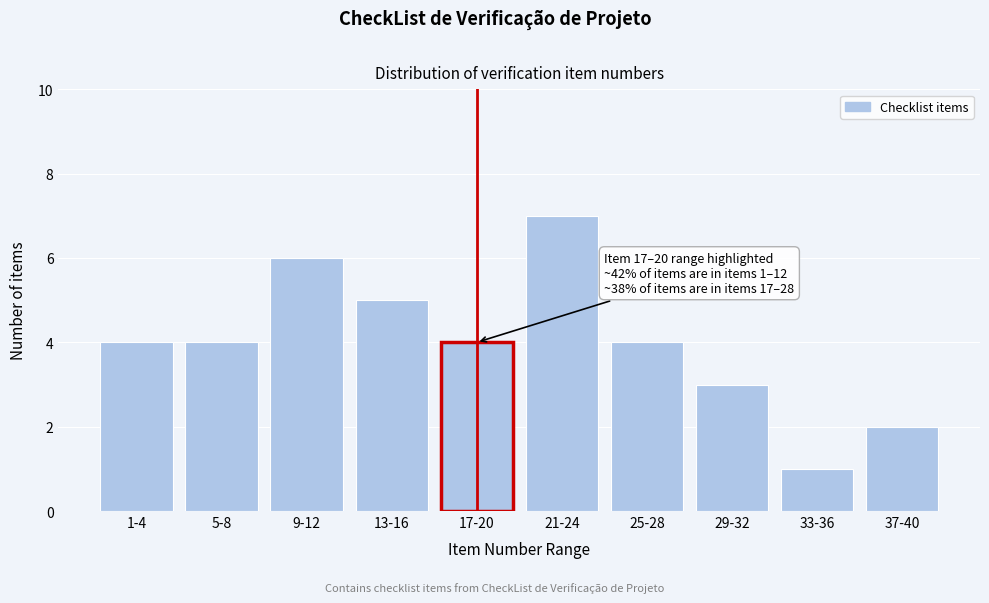

Reading left to right, what are all the values shown in this chart?

4	4	6	5	4	7	4	3	1	2